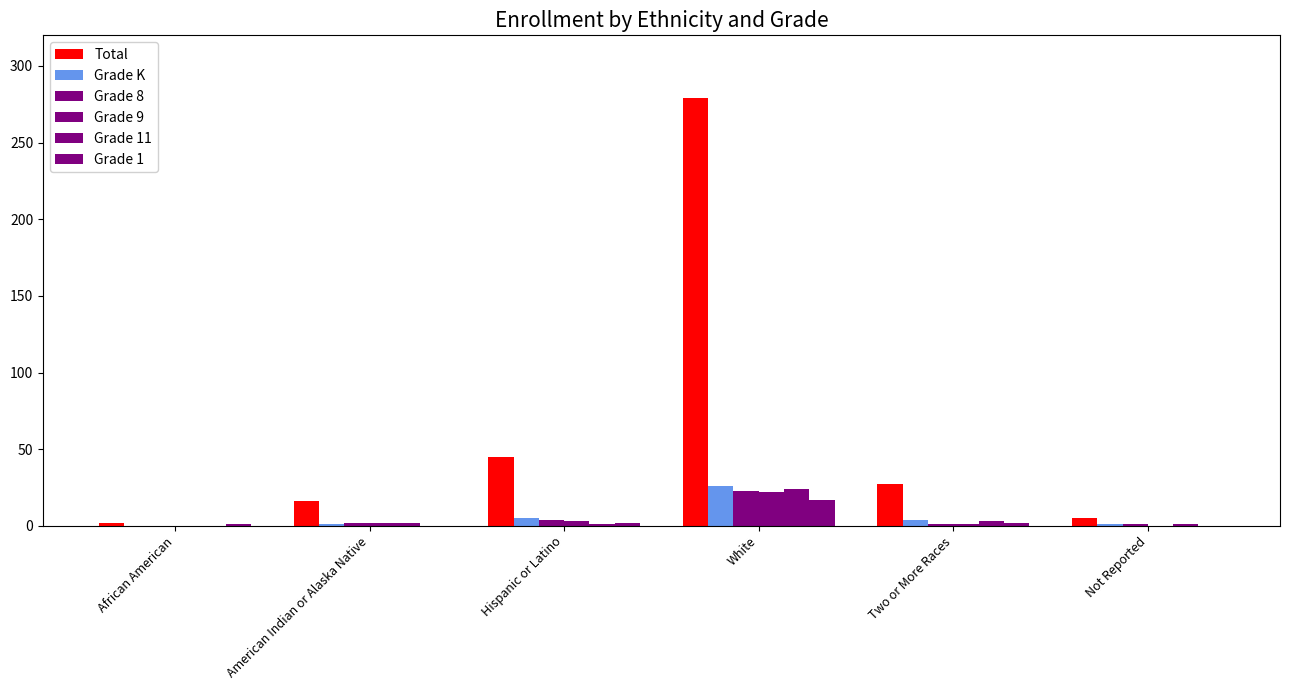

At how many categories does at least one series exceed 122?

1